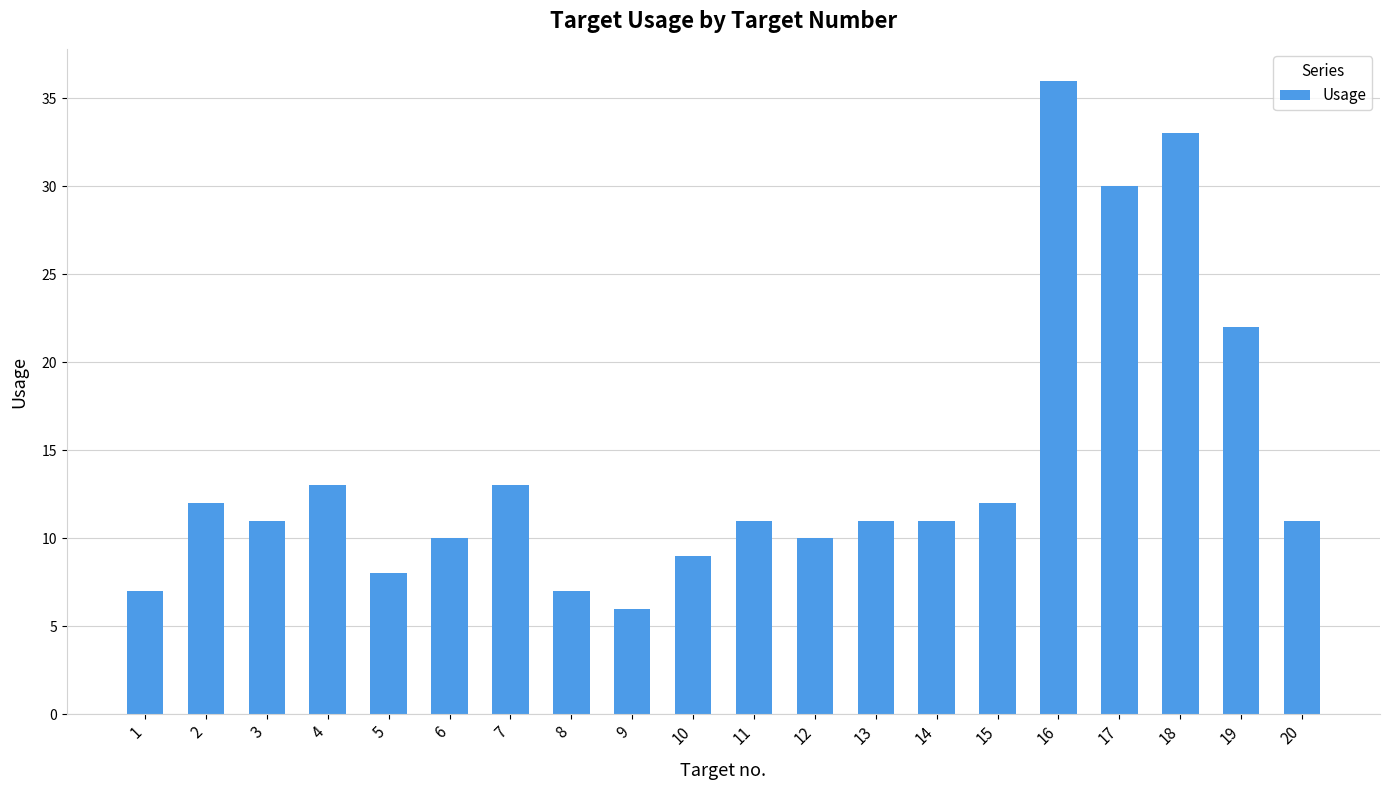

What is the sum of all values?

283